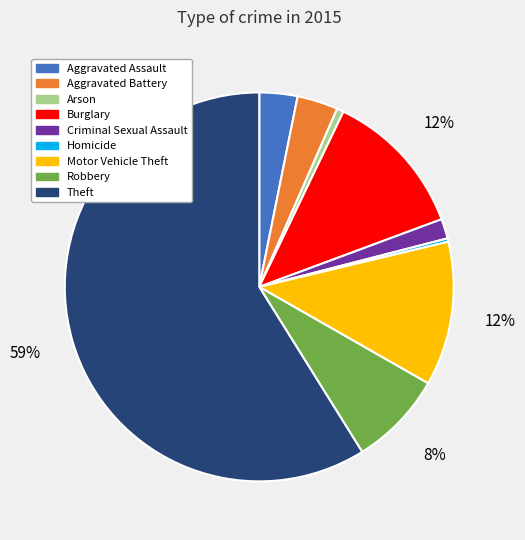

True or false: Homicide accounts for 0% of the total.

True